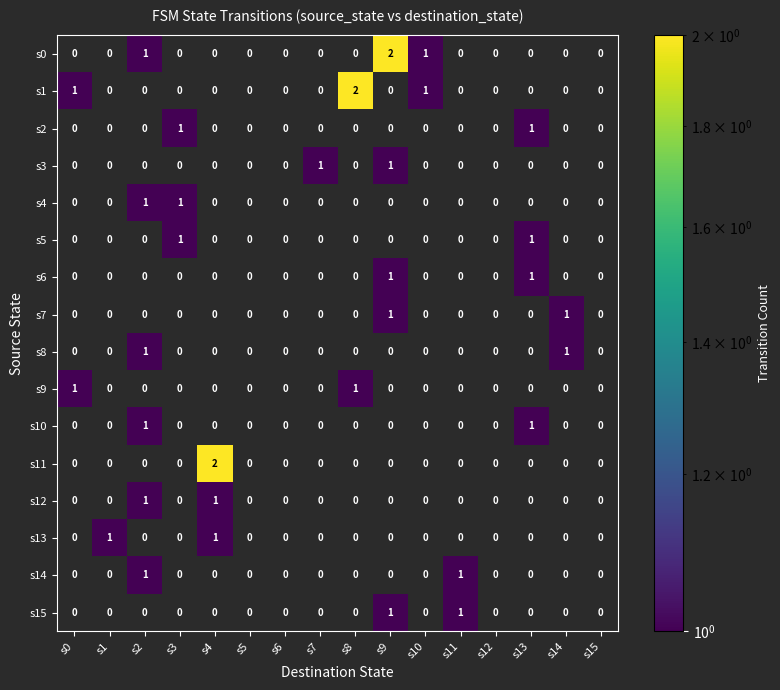

Is it true that s8 equals 0 at s0?

True